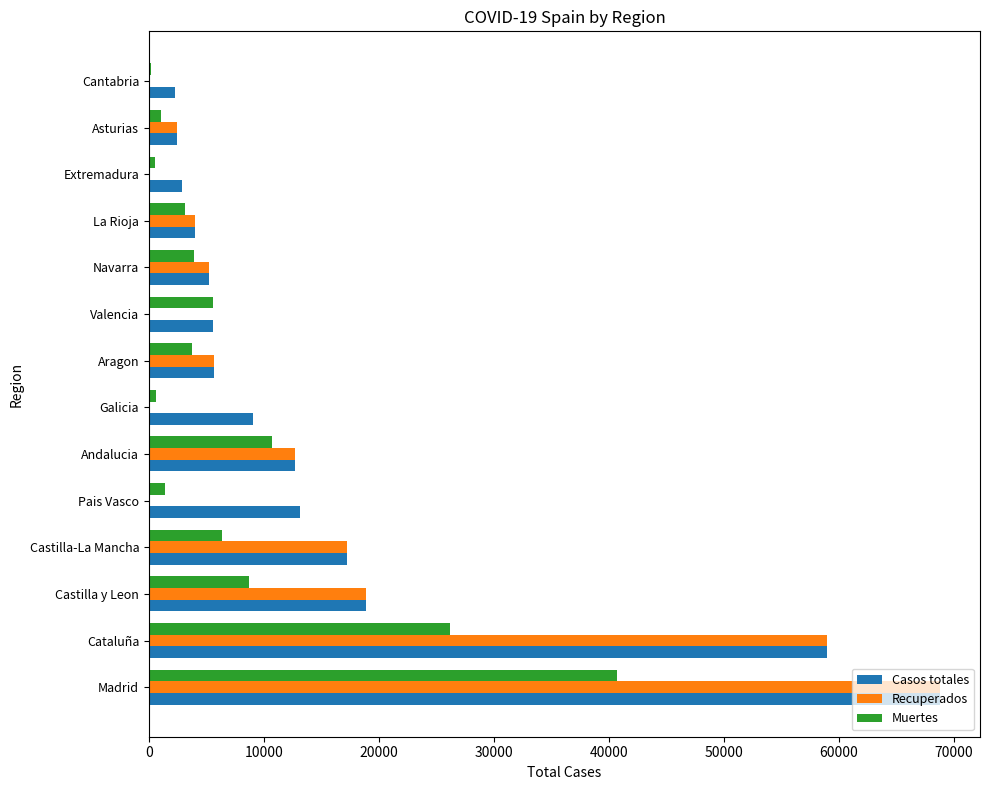

What is the maximum value shown in the chart?

68852